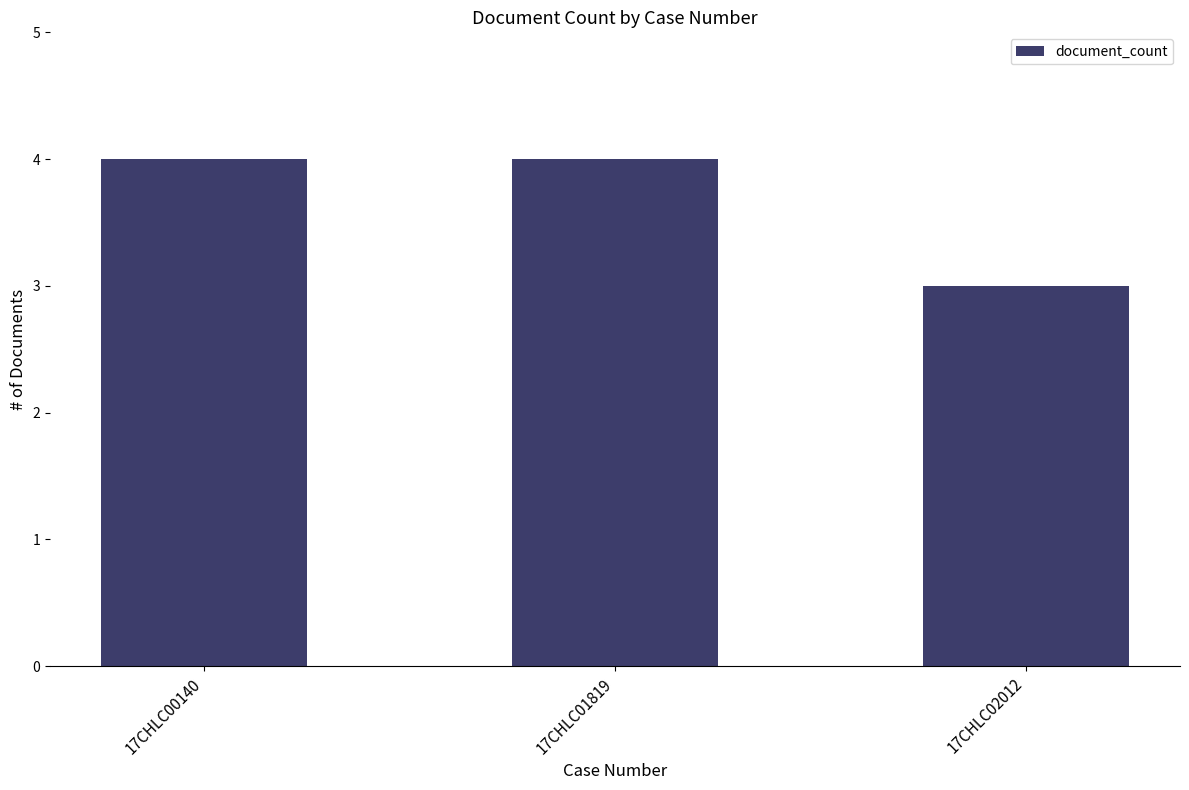

Where is the data nearest to the value 3?

17CHLC02012